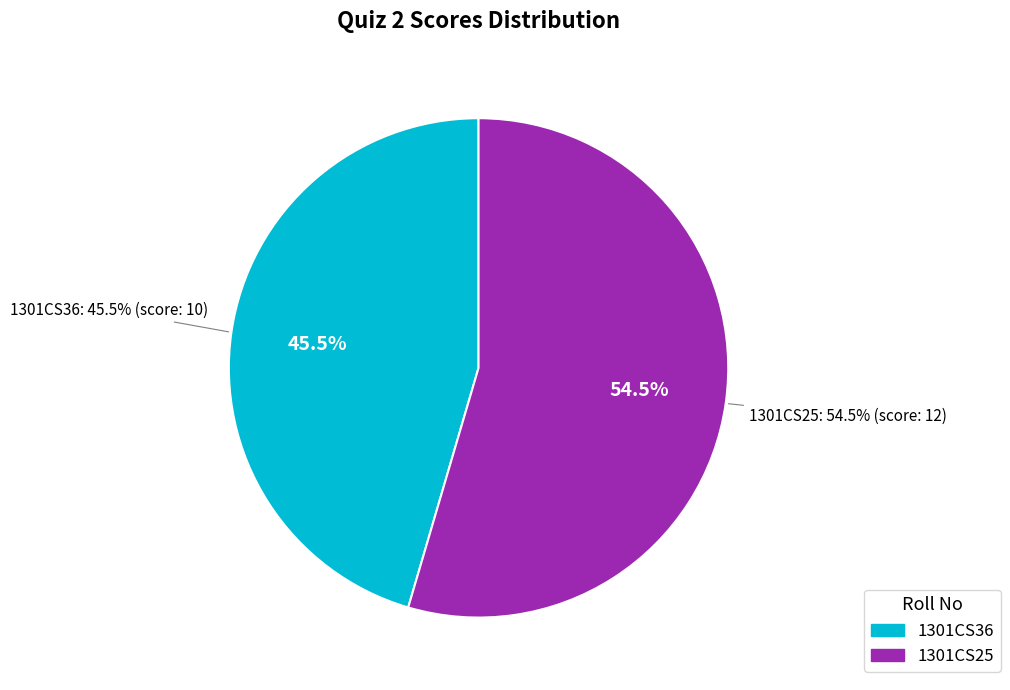

Is it true that 1301CS25 is 62% of the pie?

False